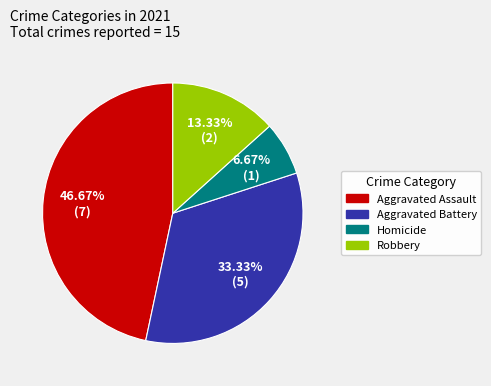

How much of the chart is everything except Robbery?

86.7%